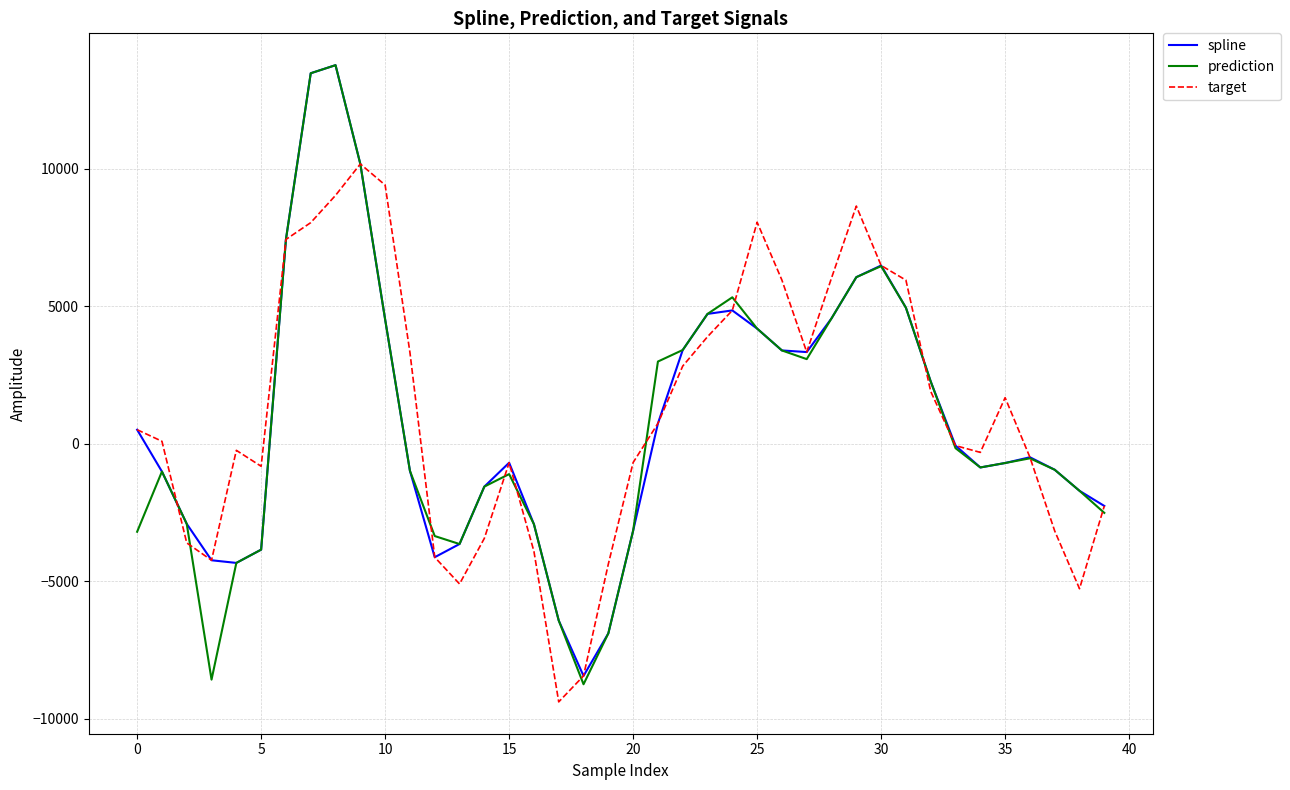

Does the chart display data point markers on the line(s)?

No